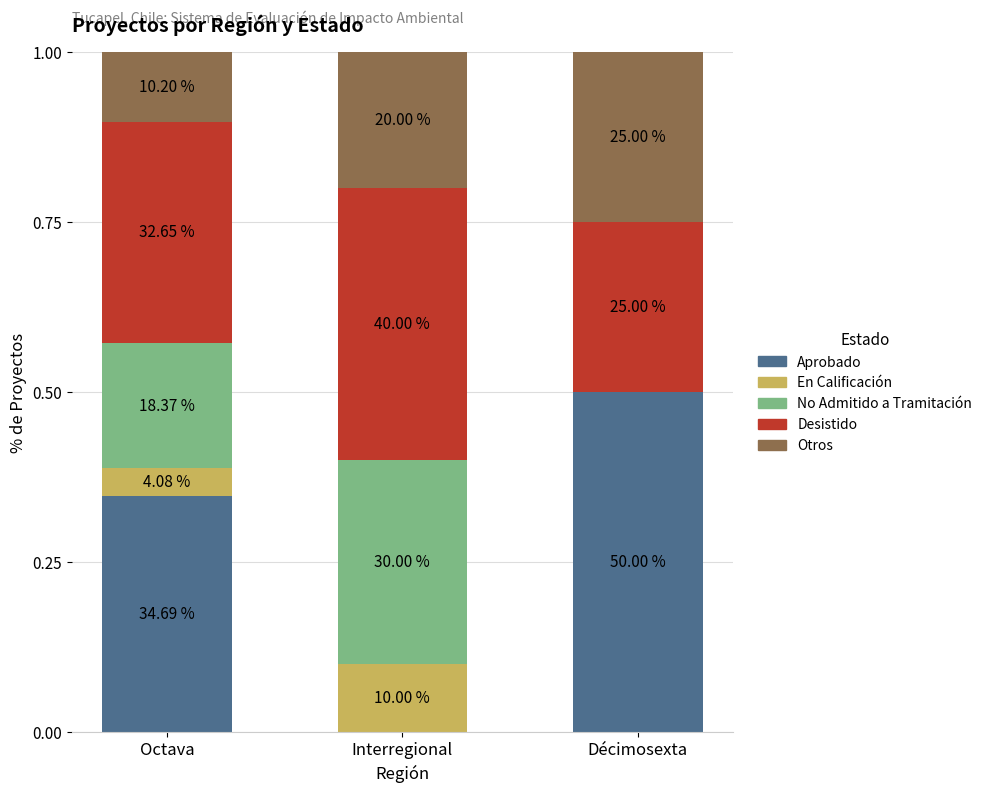

What is the difference between the maximum and minimum values in the No Admitido a Tramitación series?

0.3